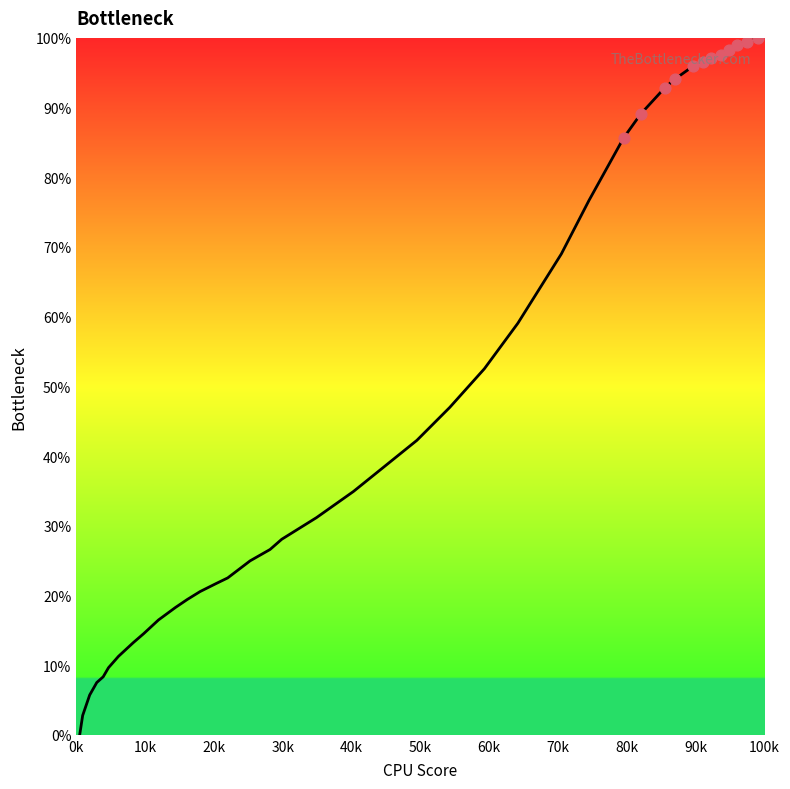

What is the difference between the maximum and minimum values?

100.0